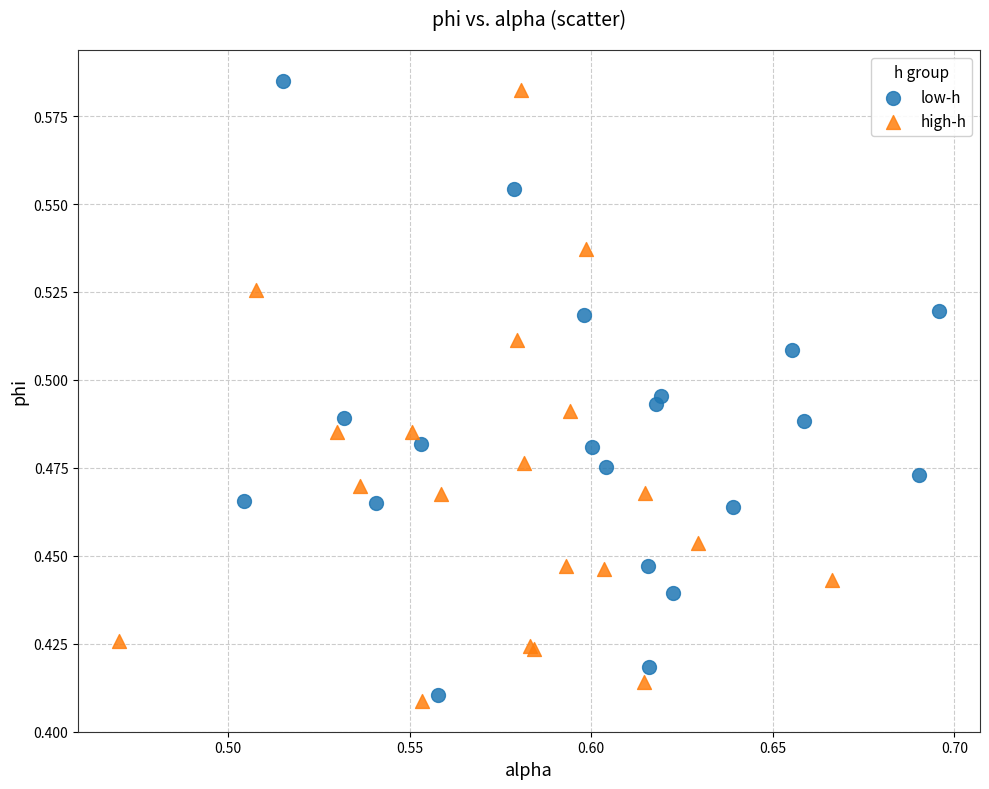

What are all the series names shown in the legend?

low-h, high-h